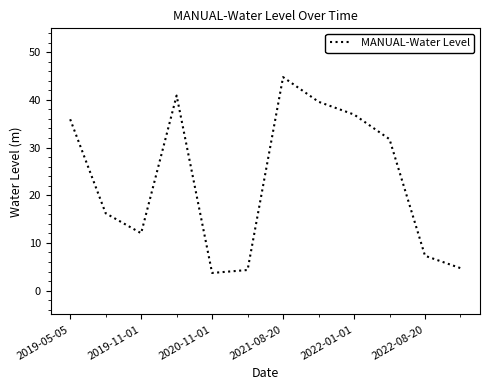

Count the number of data series in this chart.

1